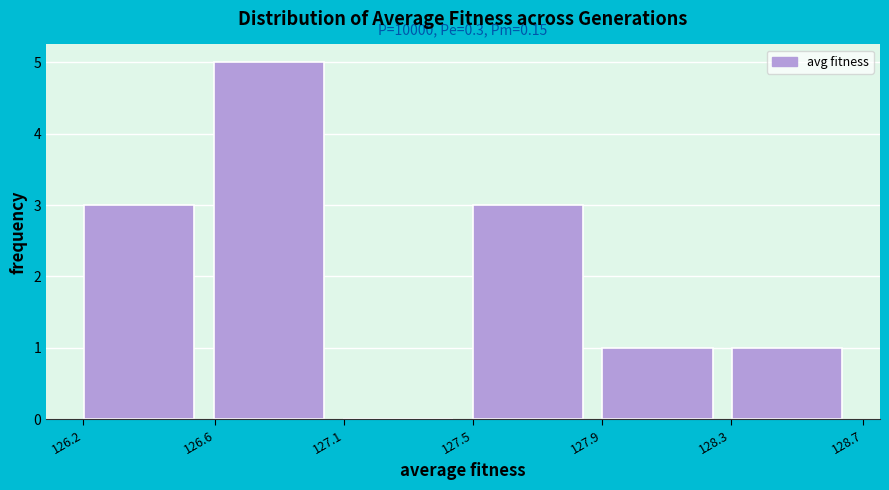

Reading left to right, transcribe all the data shown in this chart.

126.2=3	126.6=5	127.1=0	127.5=3	127.9=1	128.3=1